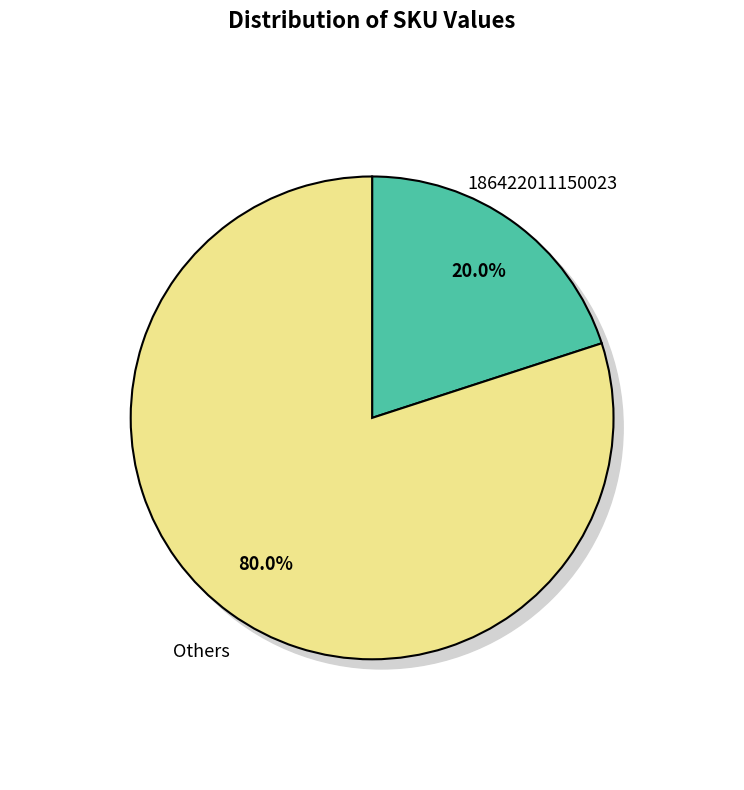

Is it true that 171522030284878 is 11% of the pie?

False